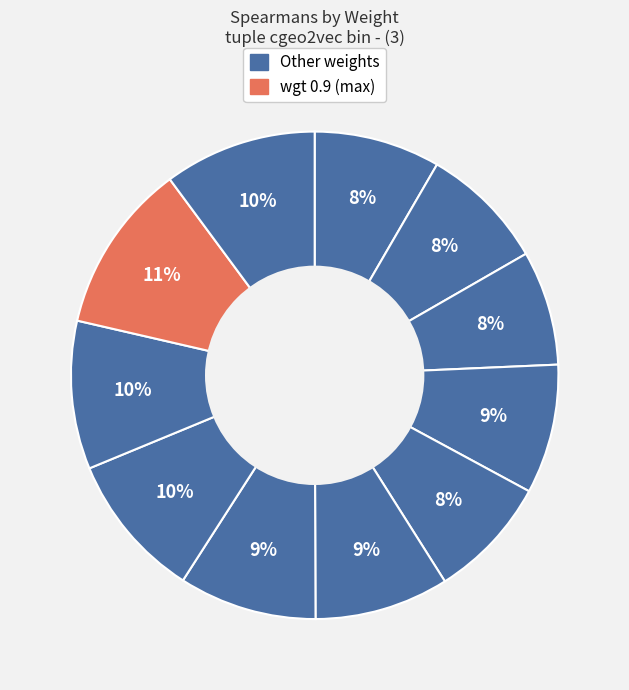

Does any single category account for the majority?

No